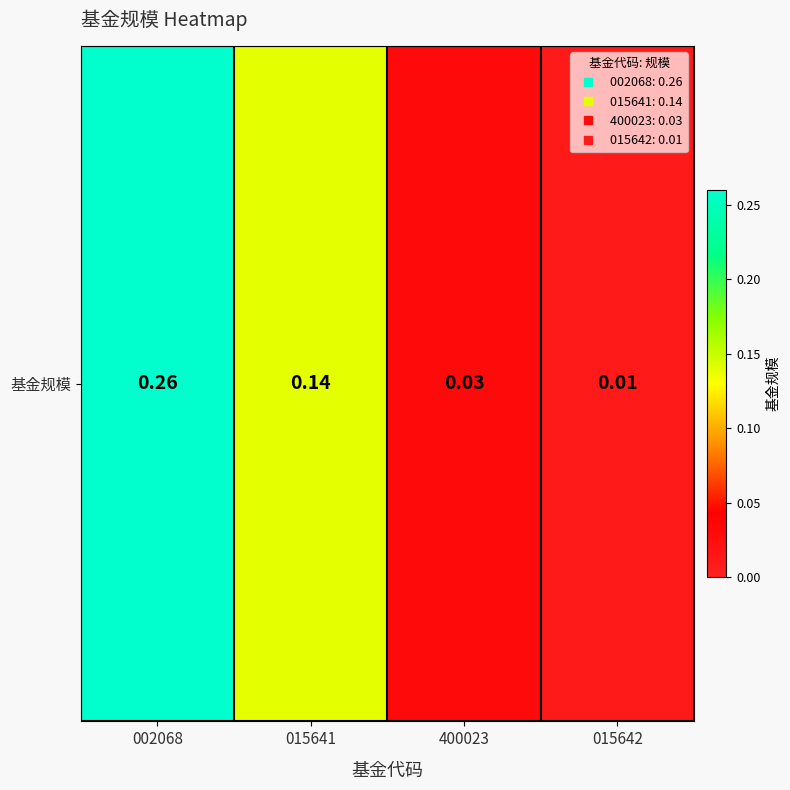

Reading left to right, transcribe all the data shown in this chart.

002068=0.3	015641=0.1	400023=0.0	015642=0.0